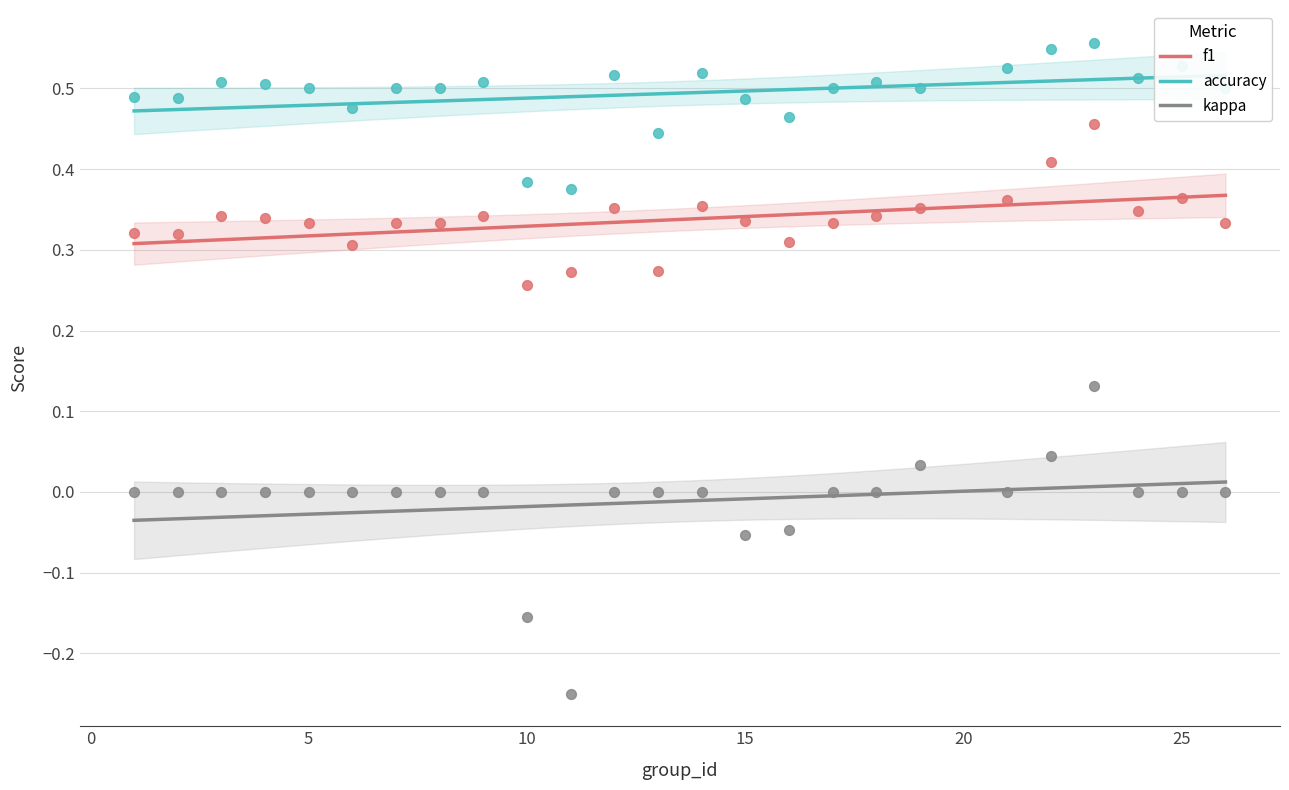

Which series contains the lowest Y value?

kappa